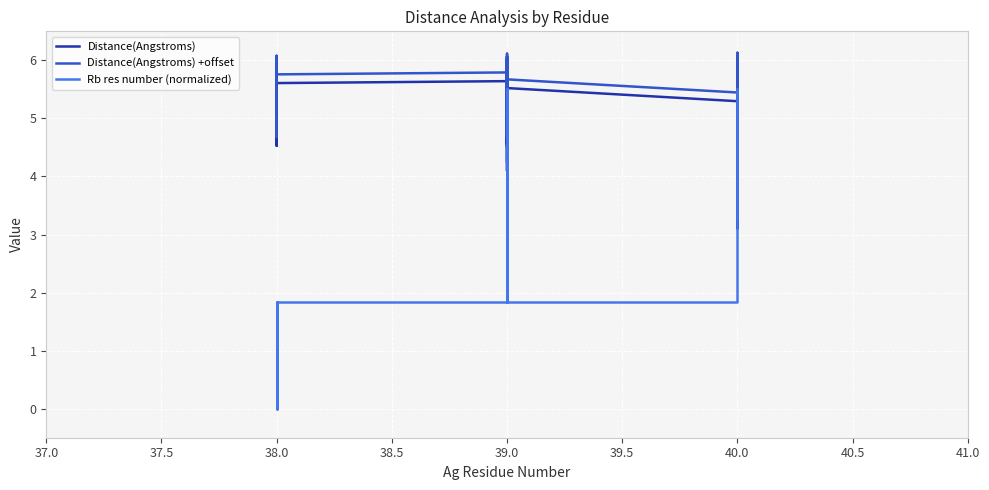

At 38.0, list the series in order from smallest to largest.

Rb res number (normalized), Distance(Angstroms), Distance(Angstroms) +offset